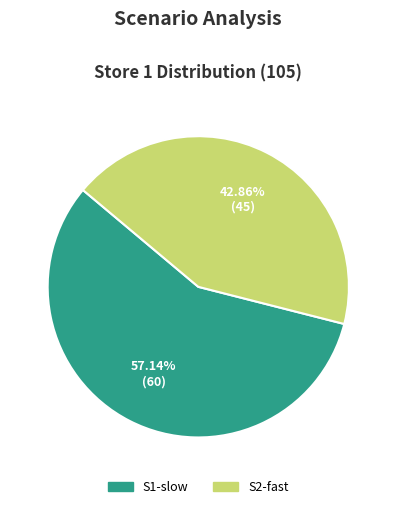

To the nearest percent, what percentage of the pie is S2-fast?

43%